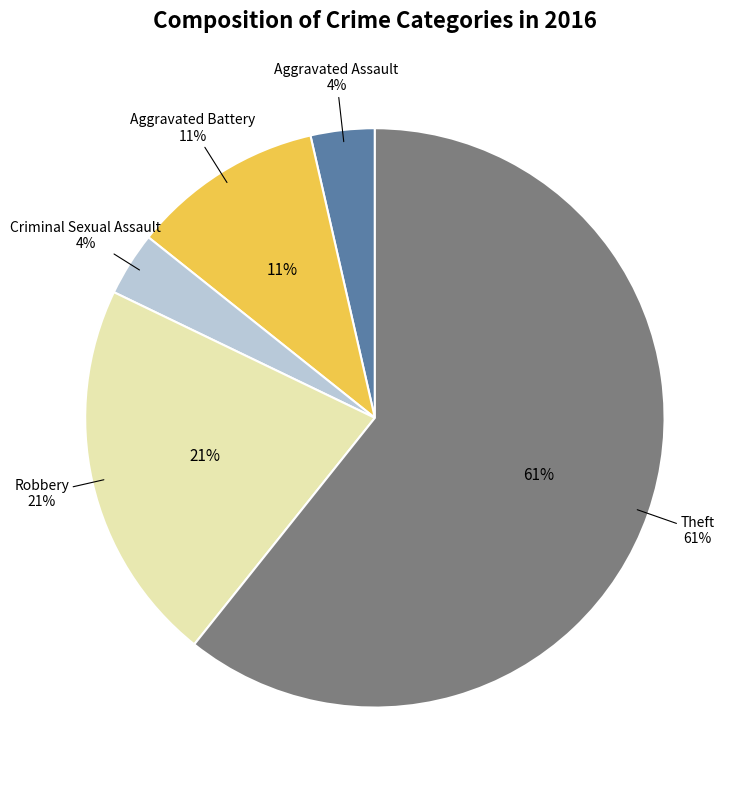

What is the ratio of the value at Criminal Sexual Assault to the value at Robbery?

0.2